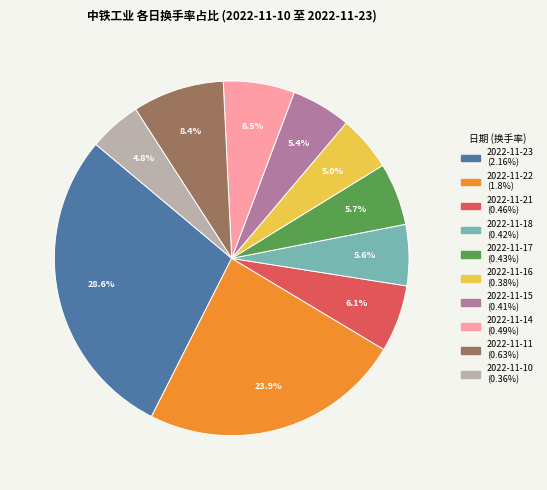

What percentage is the 2022-11-18 slice, to the nearest percent?

6%